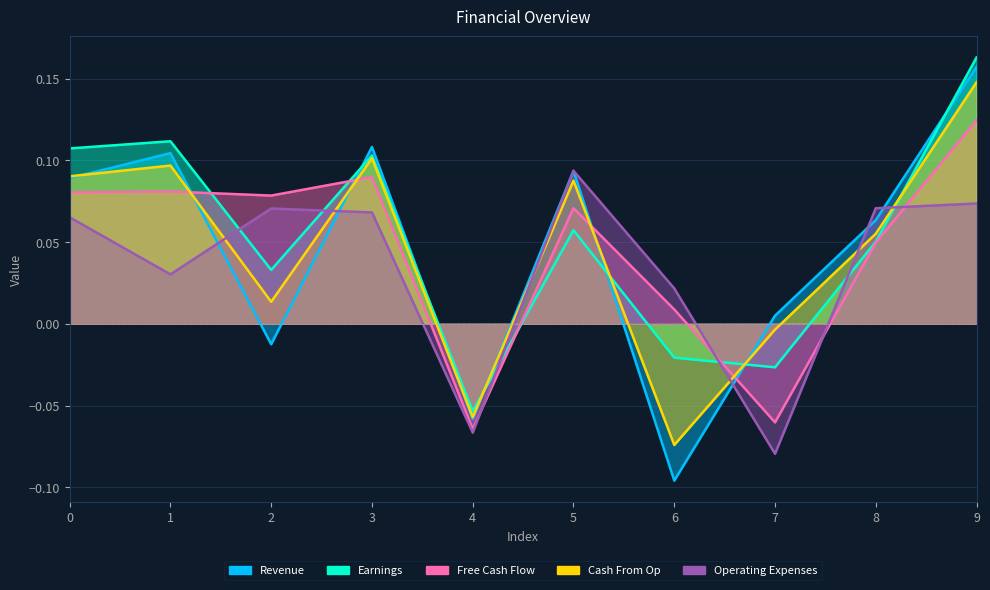

Which category has the lowest value across all series?

6